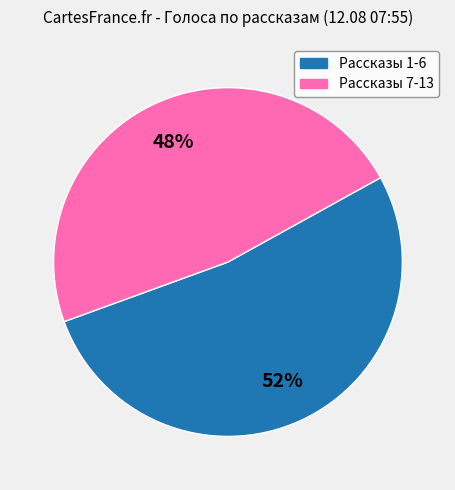

Does any single category account for the majority?

Yes